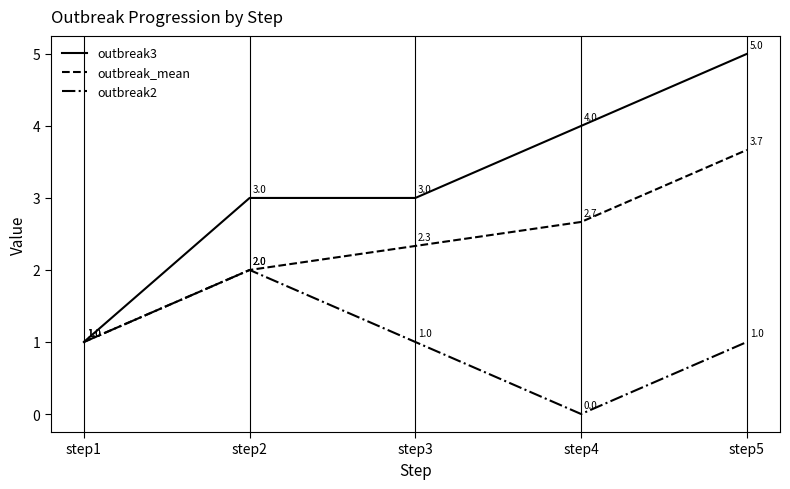

Does the chart have visible grid lines?

Yes